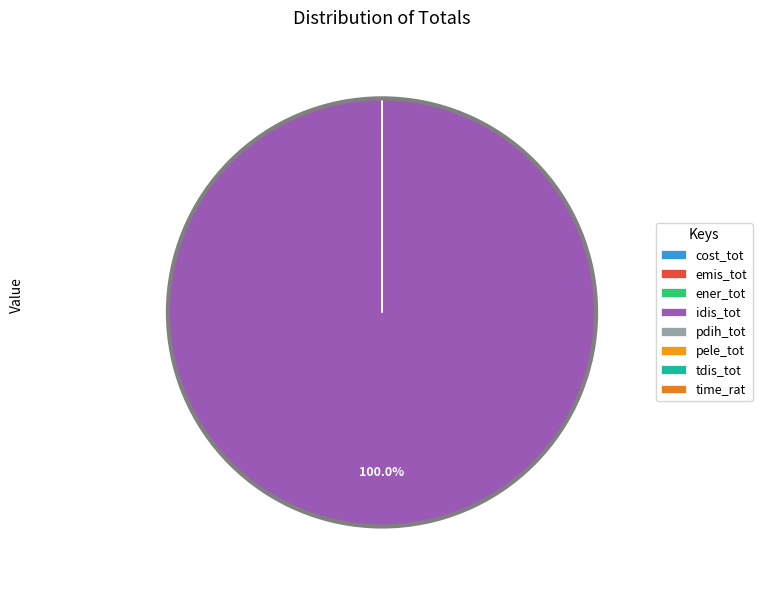

How many slices are in this pie chart?

8